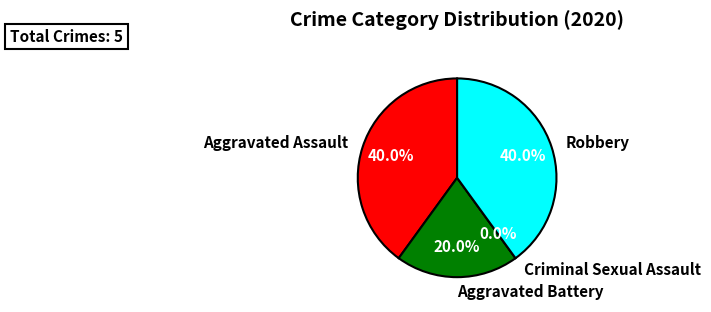

How many slices are in this pie chart?

4